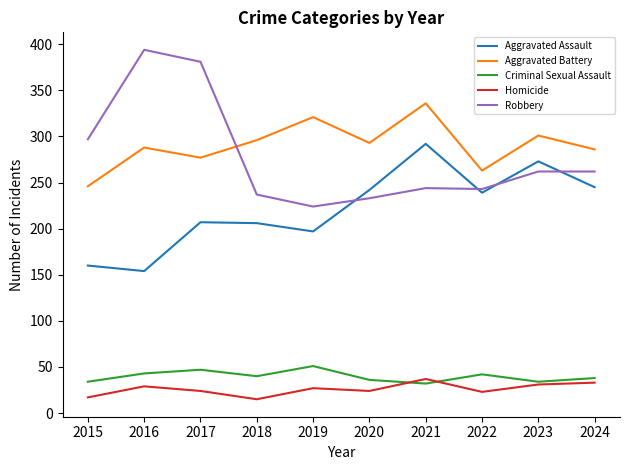

Is the value of Aggravated Assault at 2022 greater than the value of Criminal Sexual Assault at 2024?

Yes